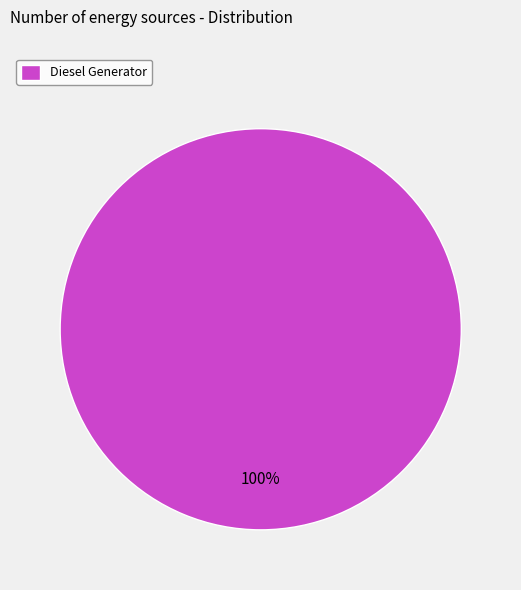

Rank the categories by value from highest to lowest.

Diesel Generator